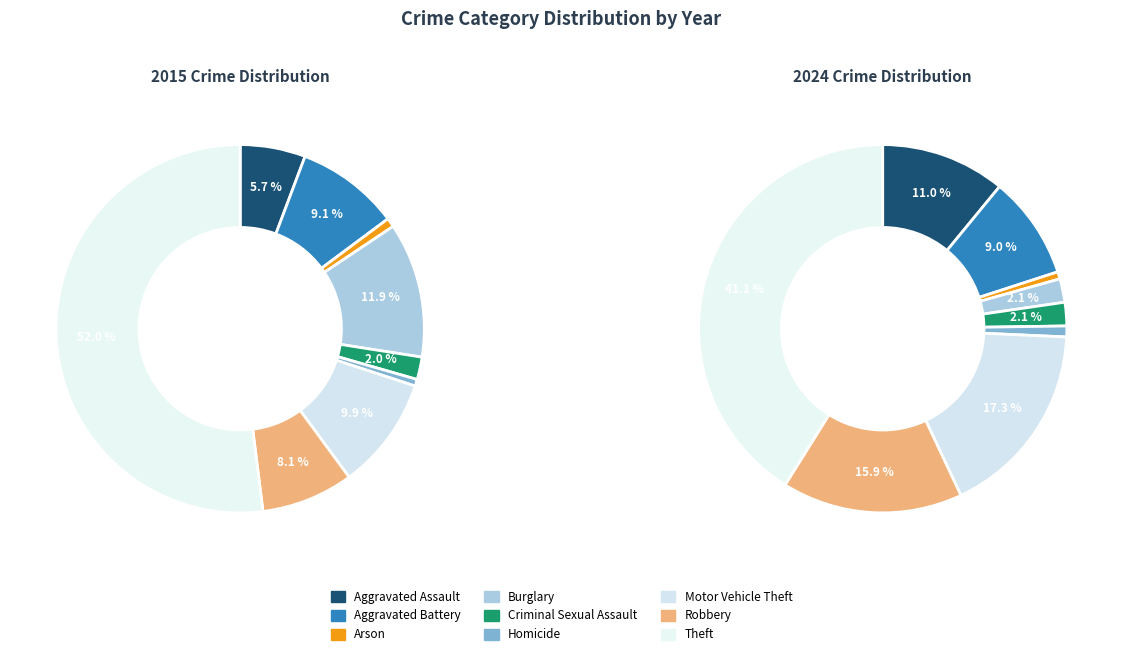

Rank the series at 3 from lowest to highest value.

values_2024, values_2015